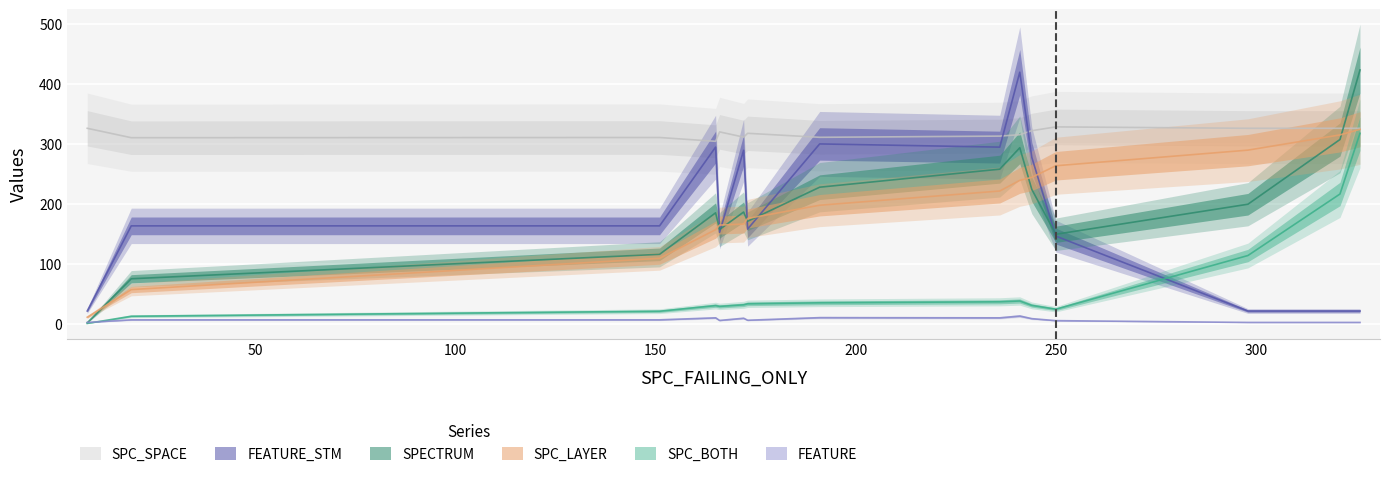

What is the average value of the SPC_LAYER series?

196